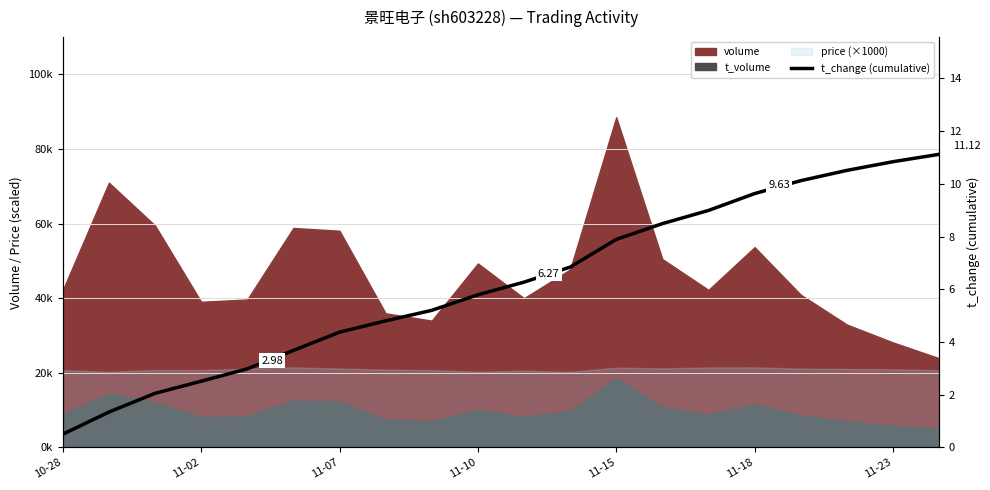

The chart shows a value of 0.5 at 10-28. True or false?

True